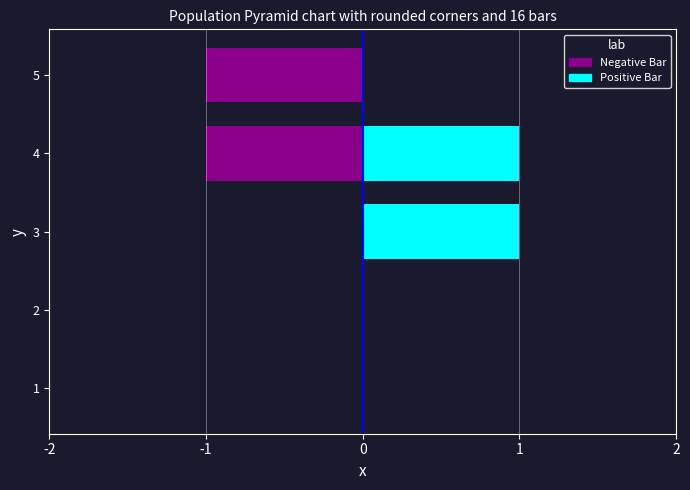

How many data points does each series have?

5